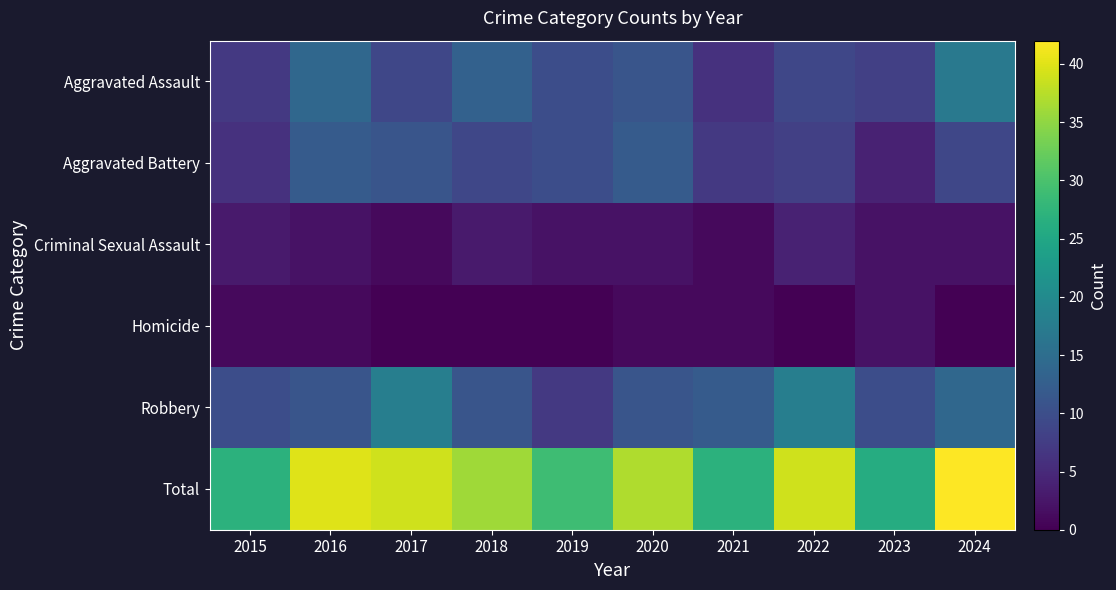

Reading left to right, extract all data points from this chart.

Aggravated Assault: 2015=7	2016=14	2017=9	2018=13	2019=10	2020=11	2021=6	2022=9	2023=8	2024=17
Aggravated Battery: 2015=6	2016=12	2017=11	2018=9	2019=10	2020=12	2021=7	2022=8	2023=4	2024=9
Criminal Sexual Assault: 2015=3	2016=2	2017=1	2018=3	2019=2	2020=2	2021=1	2022=4	2023=2	2024=2
Homicide: 2015=1	2016=1	2017=0	2018=0	2019=0	2020=1	2021=1	2022=0	2023=2	2024=0
Robbery: 2015=10	2016=11	2017=18	2018=11	2019=7	2020=11	2021=12	2022=18	2023=10	2024=14
Total: 2015=27	2016=40	2017=39	2018=36	2019=29	2020=37	2021=27	2022=39	2023=26	2024=42